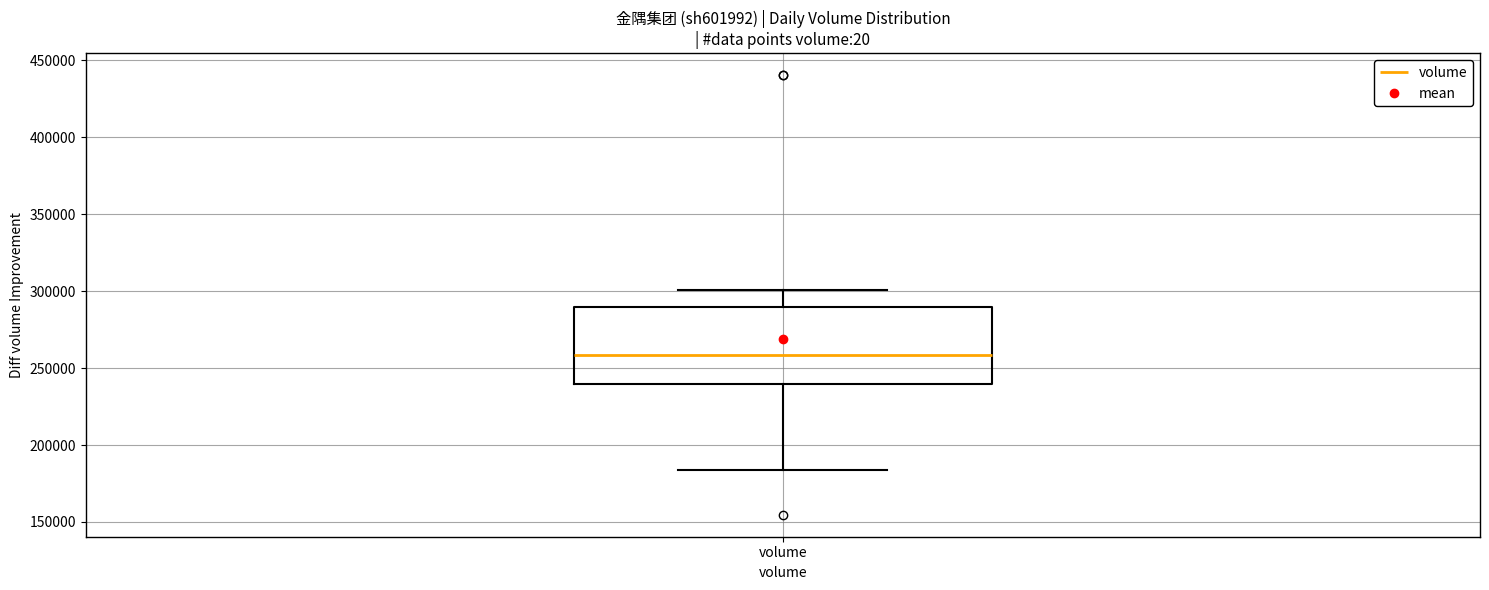

Transcribe this box plot: give where the median line is, the range the box spans, and where the two whiskers end, as read against the y-axis. The values are not printed on the chart, so give them approximately, as read against the axis.

median 260000, box 240000 to 290000, whiskers 185000 to 300000